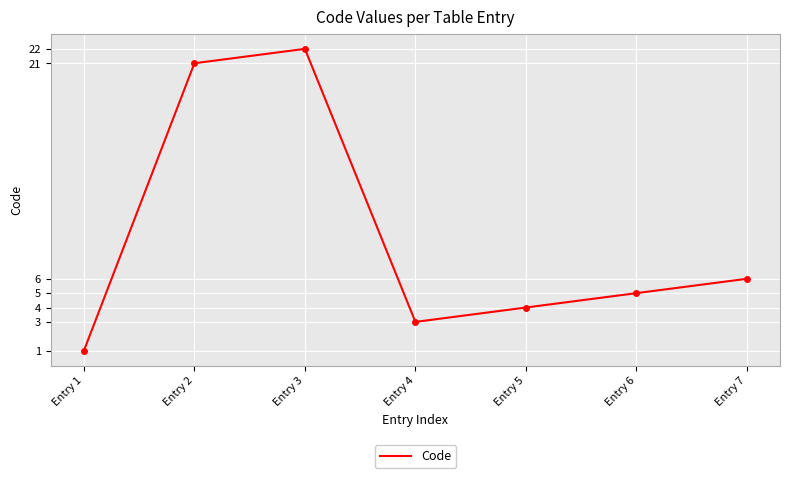

List the labels in order of value, smallest first.

Entry 1, Entry 4, Entry 5, Entry 6, Entry 7, Entry 2, Entry 3